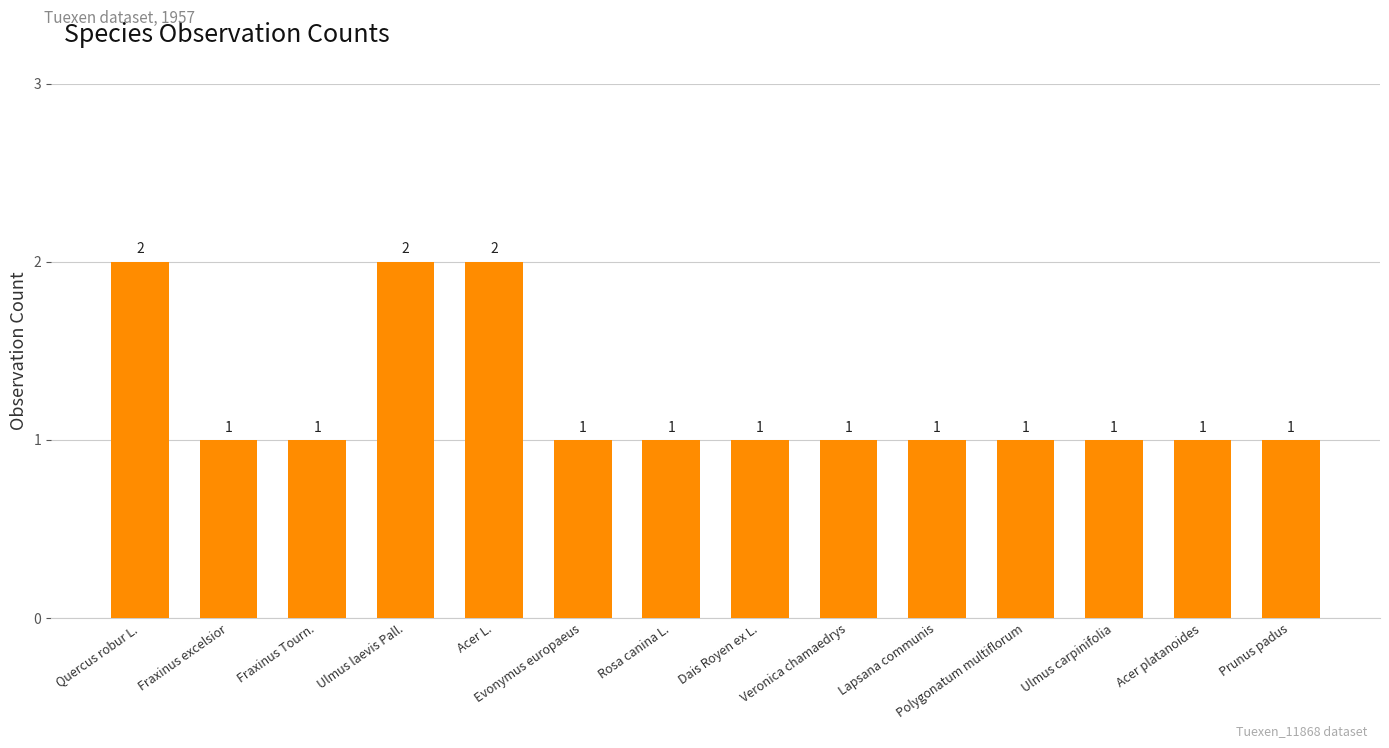

How many values are between 1 and 2?

14